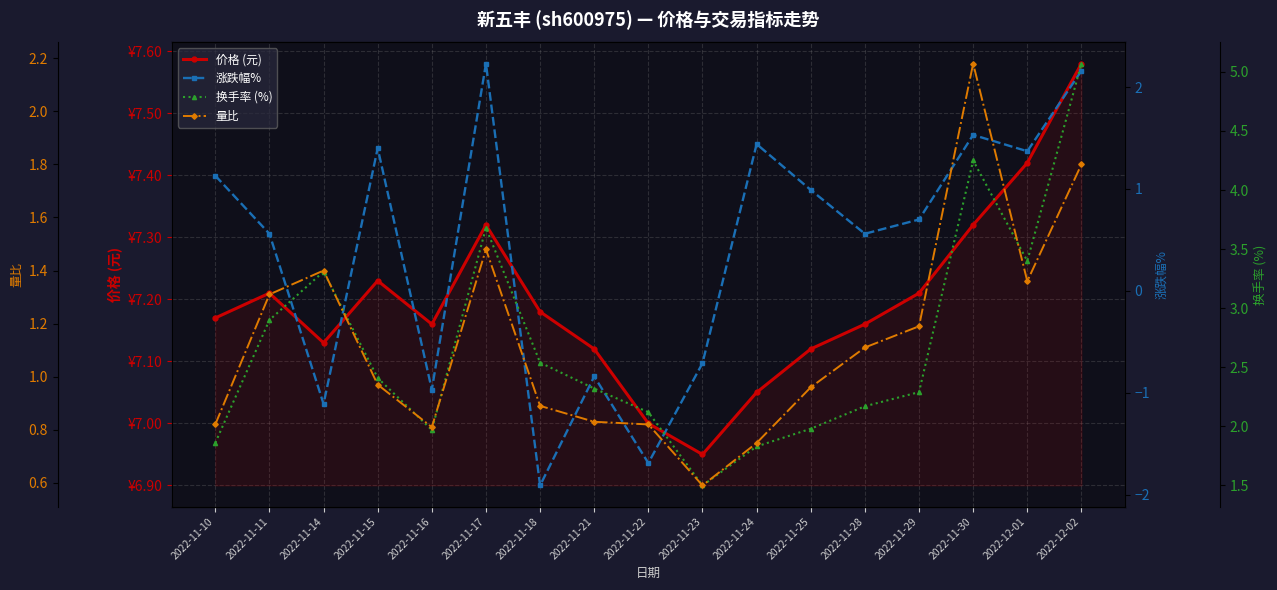

What is the label of the 4th point from the left?

2022-11-15